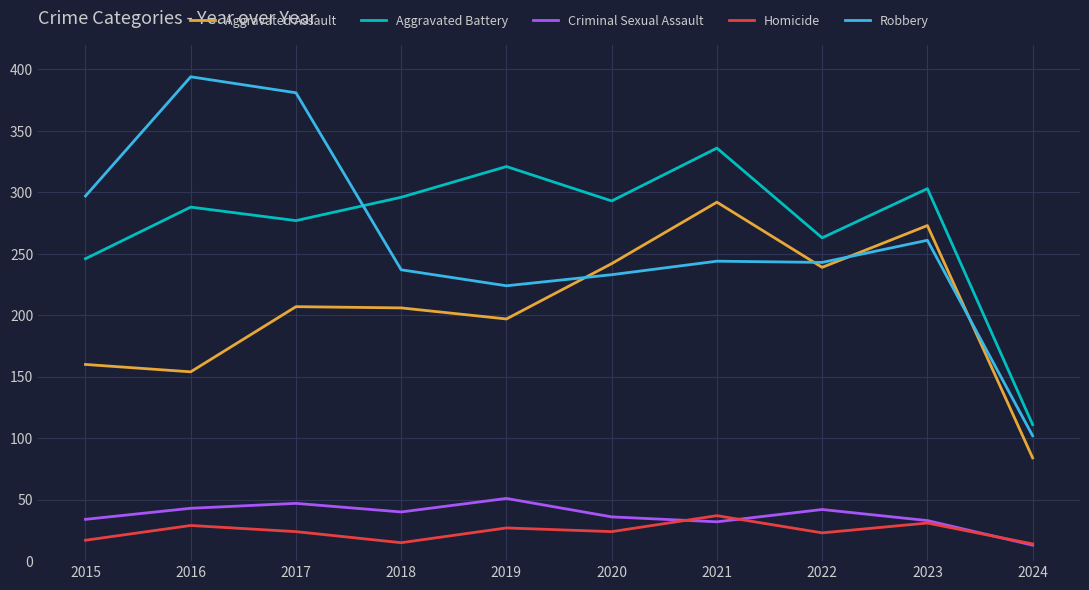

What is the difference between the maximum and second lowest values in the Criminal Sexual Assault series?

19